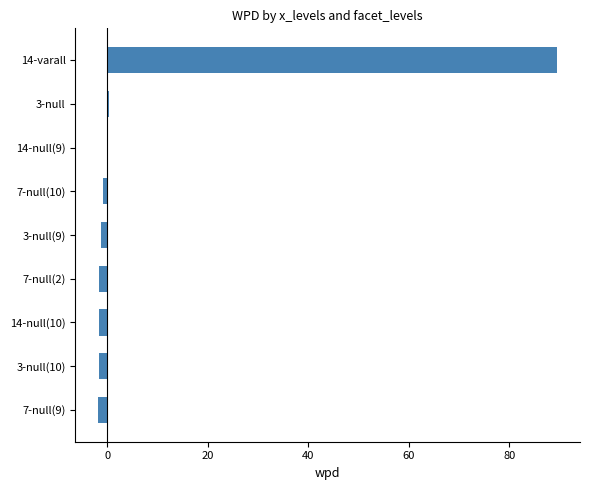

Which label corresponds to the largest value in the chart?

14-varall